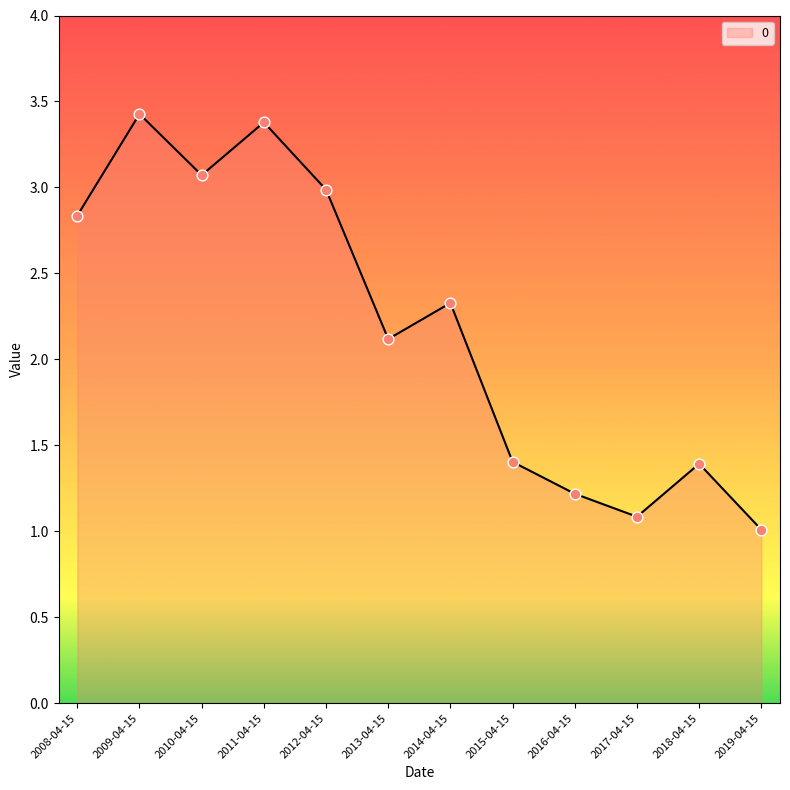

Between 2009-04-15 and 2014-04-15, which is larger?

2009-04-15